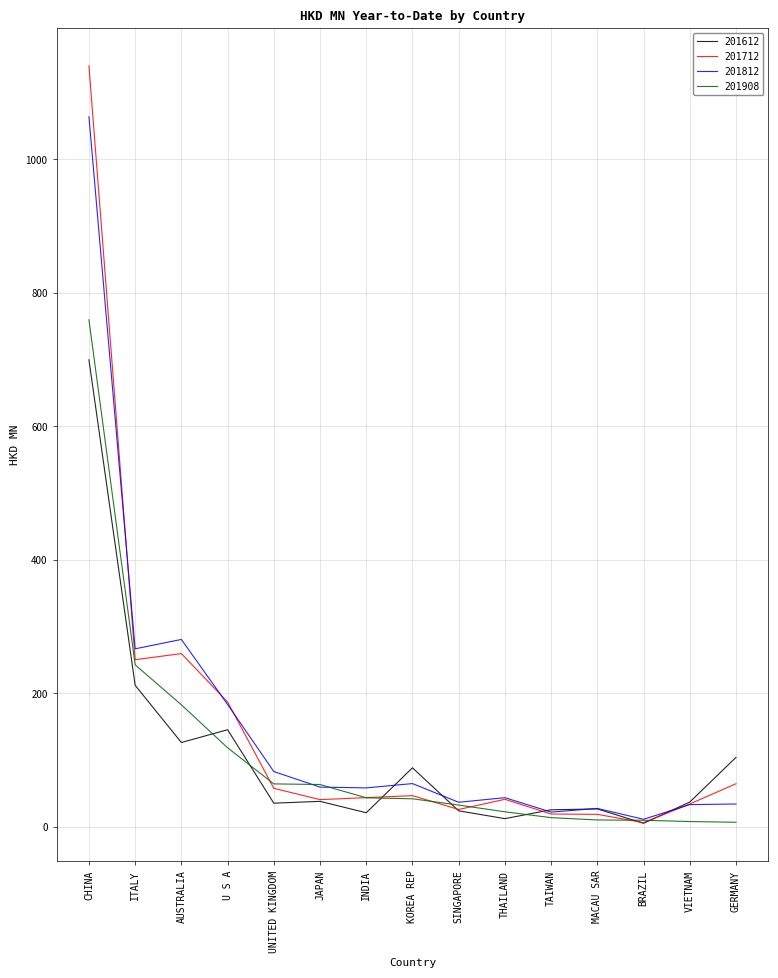

Where does the 201612 series first go above 37?

CHINA